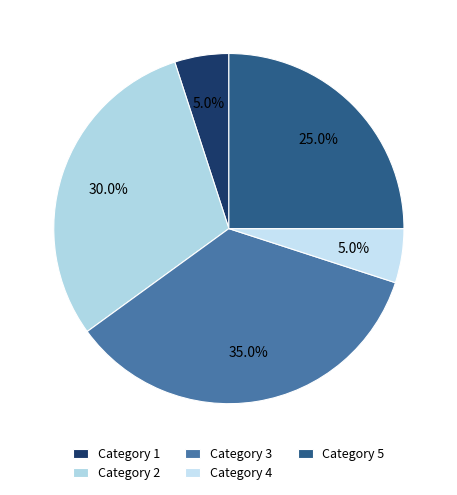

What is the largest slice in the pie chart?

Category 3